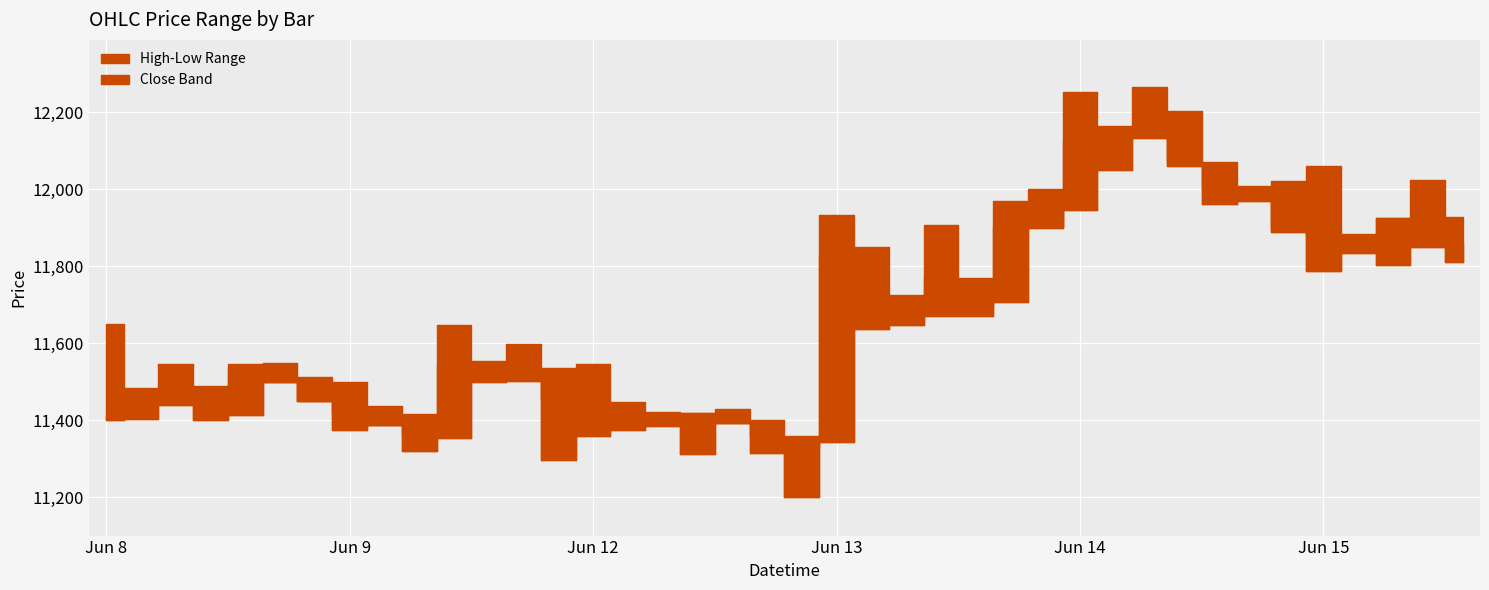

True or false: Low has more than 1 points higher than both neighbors.

True